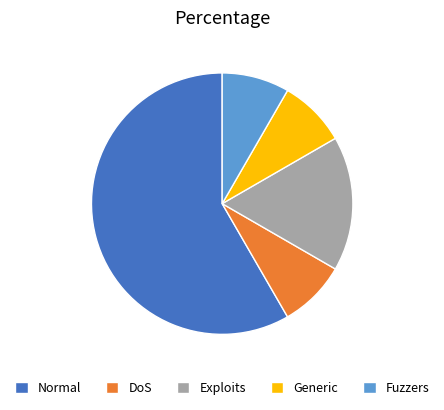

How many slices are in this pie chart?

5